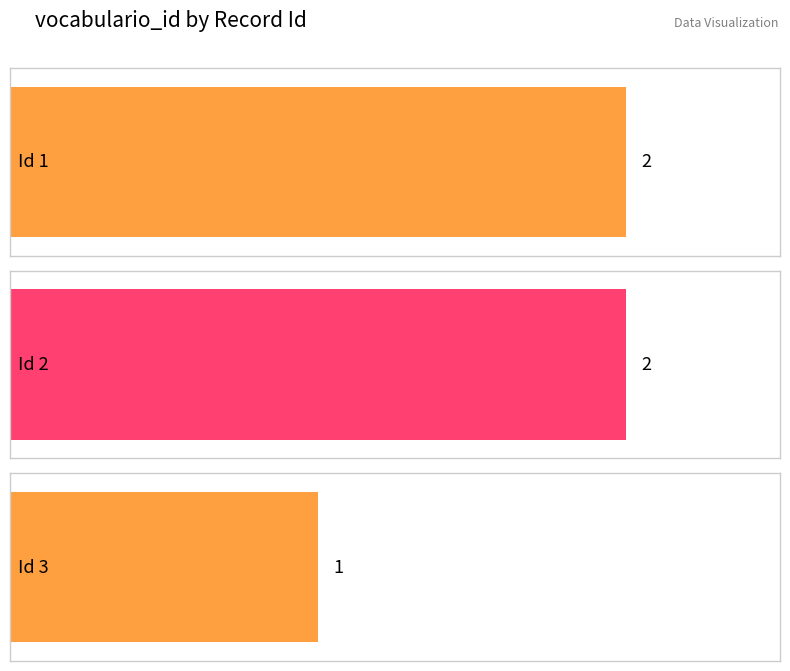

Which has a higher value, 1 or 3?

1